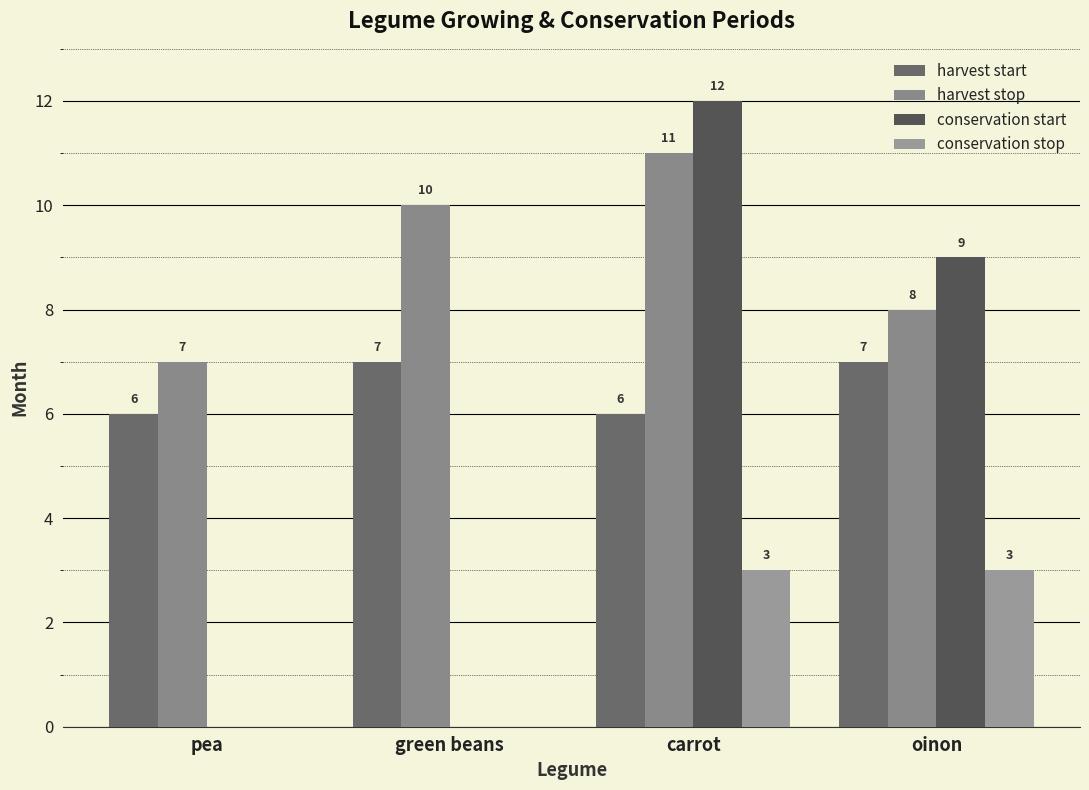

Rank the series by their maximum value, from lowest to highest.

conservation stop, harvest start, harvest stop, conservation start